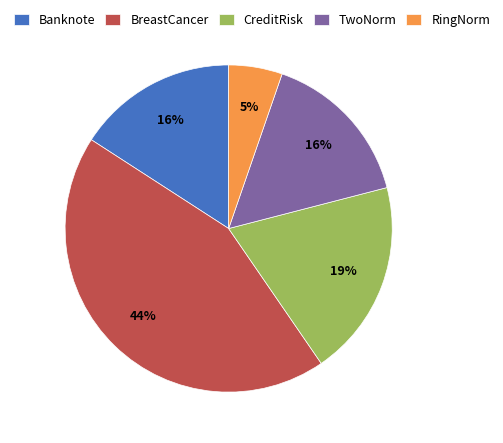

To the nearest percent, what is the average slice percentage?

20%